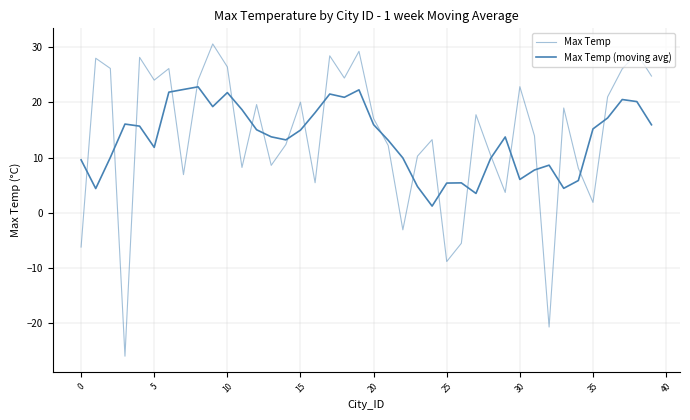

How many lines are shown in the chart?

2